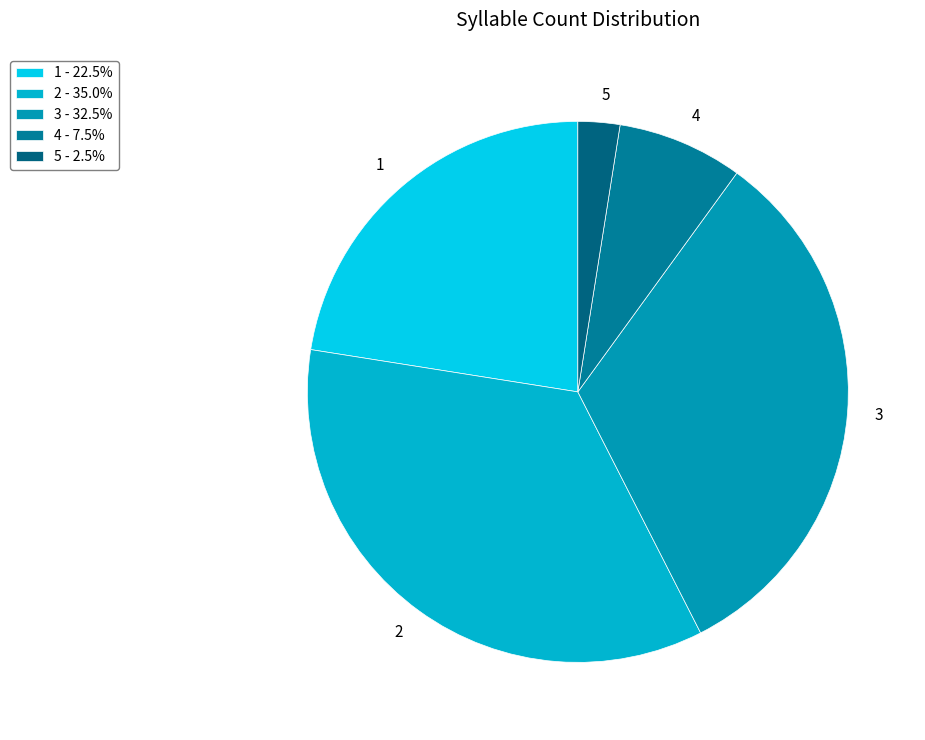

True or false: 3 accounts for 17% of the total.

False